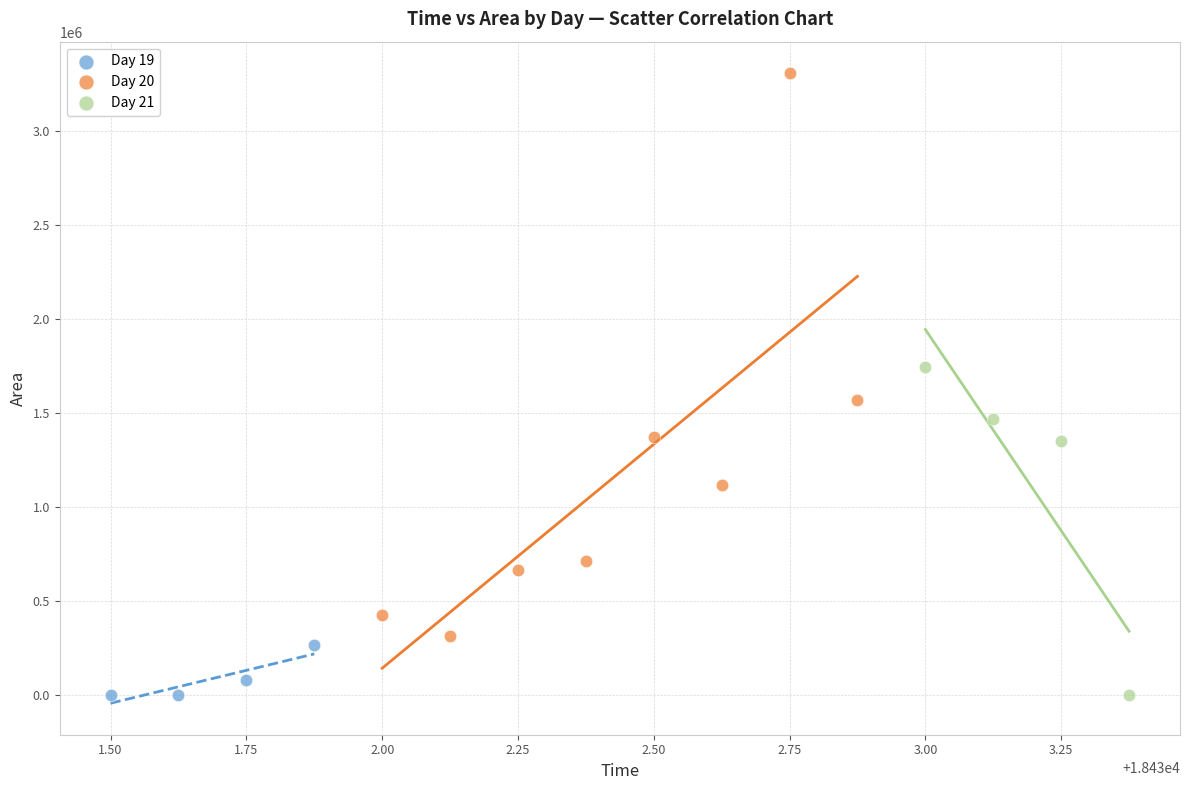

Which series contains the highest Y value?

Day 20